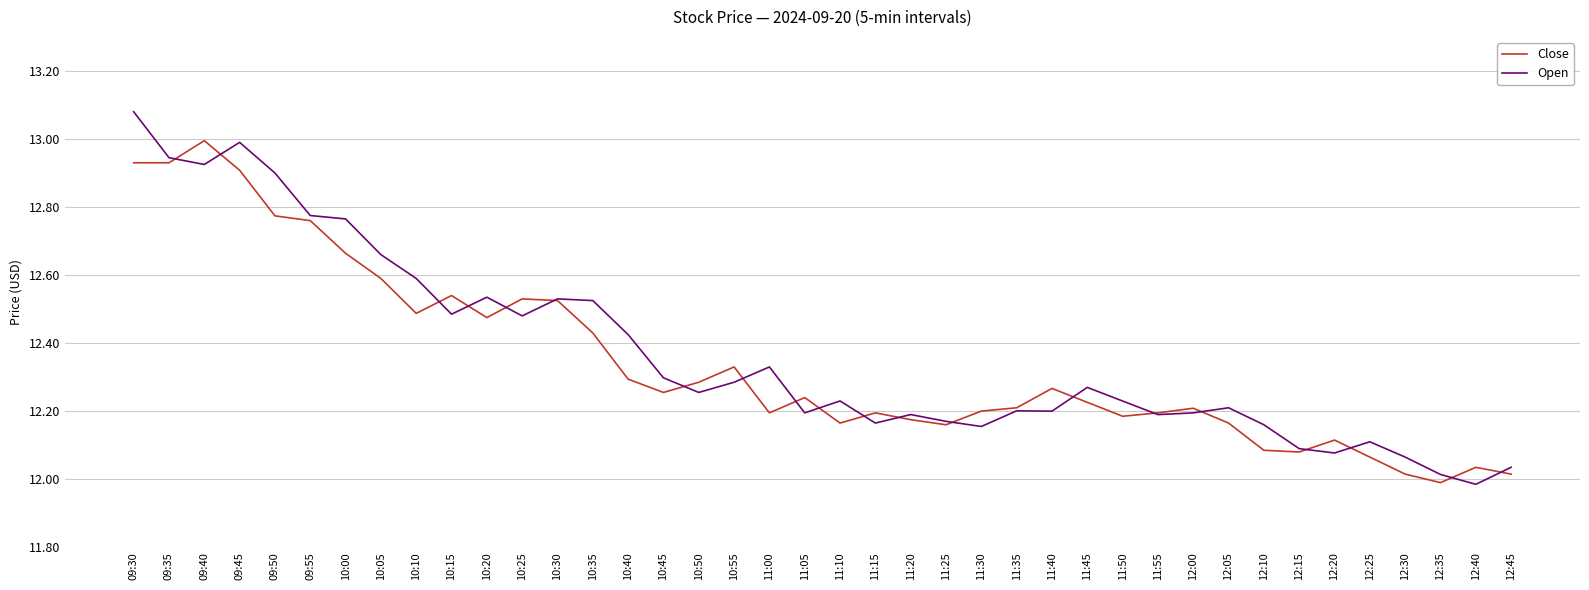

Where is the first local maximum for Close?

09:40